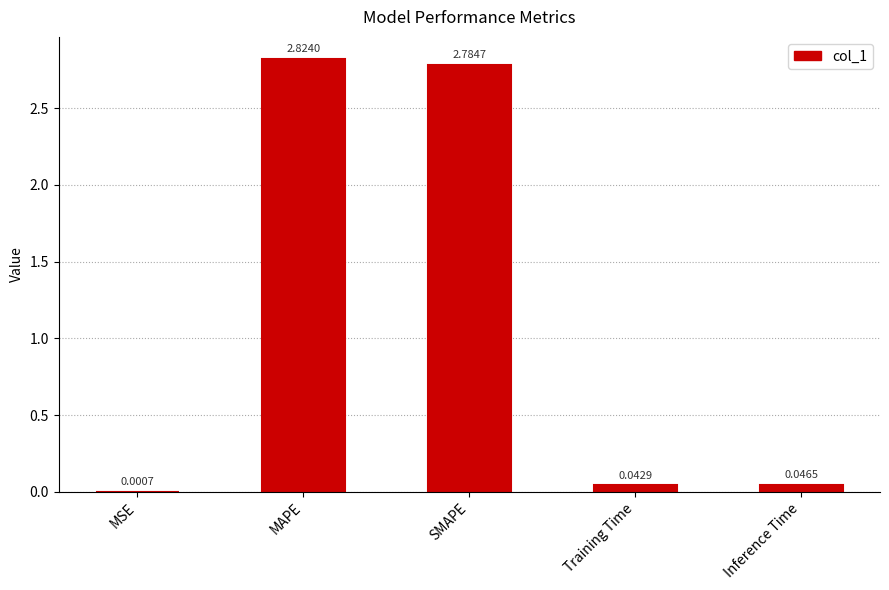

Which label corresponds to the largest value in the chart?

MAPE